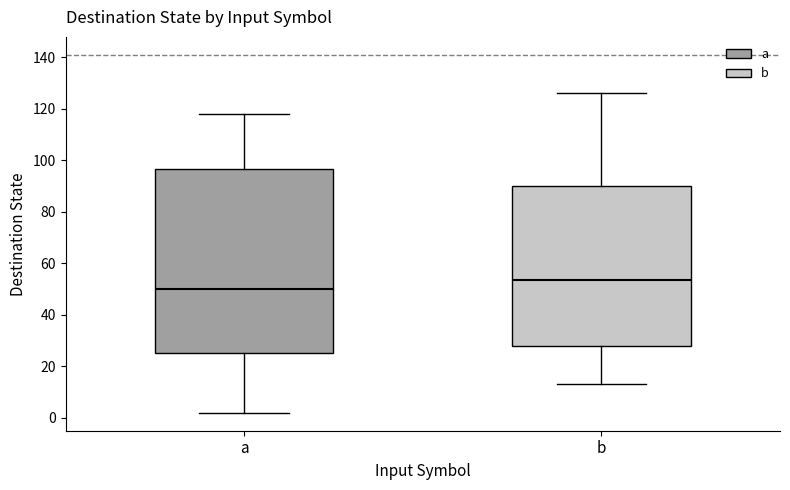

Comparing the boxes themselves (not the whiskers), which one is the tallest?

a